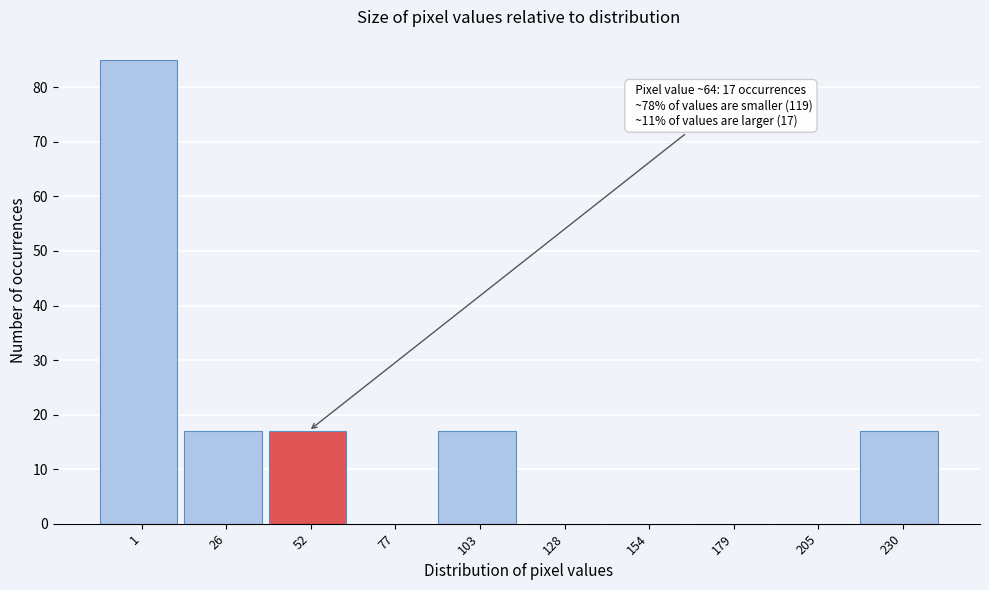

Reading left to right, transcribe all the data shown in this chart.

1=85	26=17	52=17	77=0	103=17	128=0	154=0	179=0	205=0	230=17